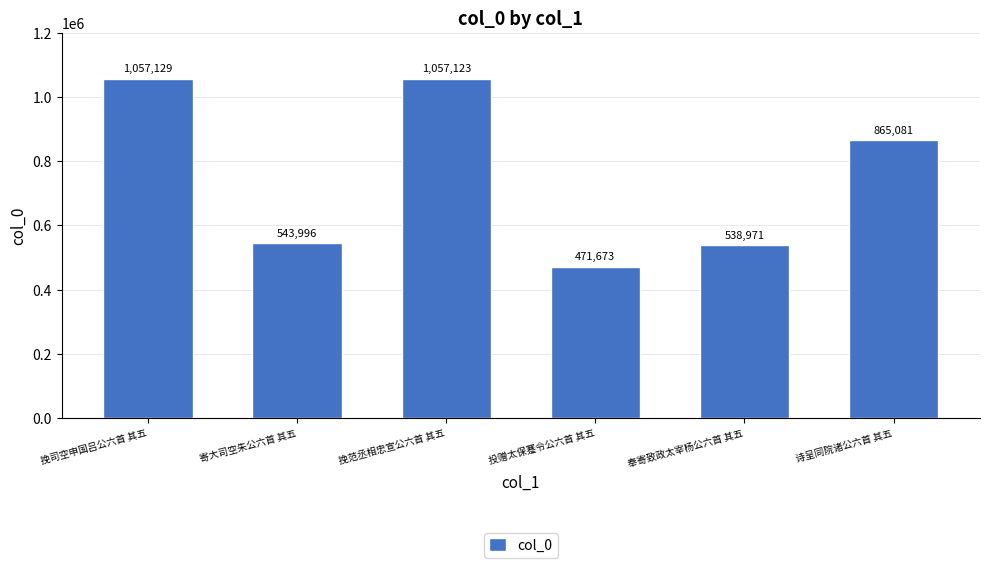

Which has a higher value, 挽司空申国吕公六首 其五 or 诗呈同院诸公六首 其五?

挽司空申国吕公六首 其五